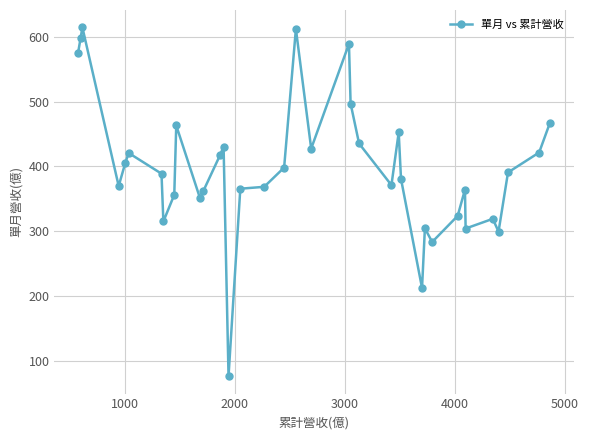

How many lines are shown in the chart?

1